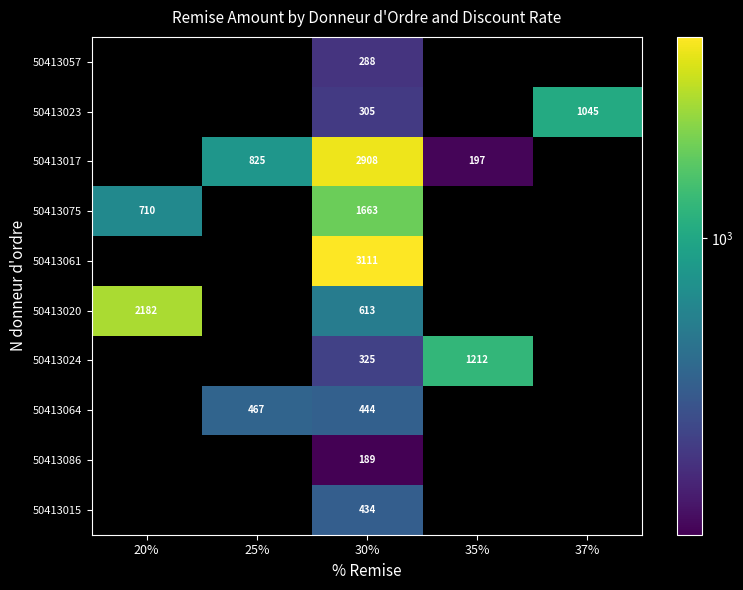

The value of 50413023 at 30% is 305. True or false?

True